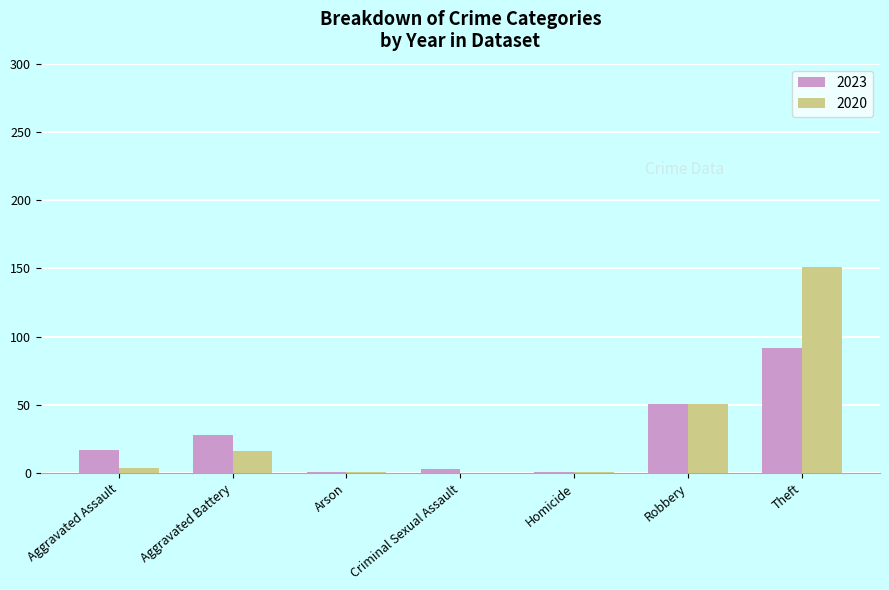

The 2020 series shows 51 at Robbery. True or false?

True